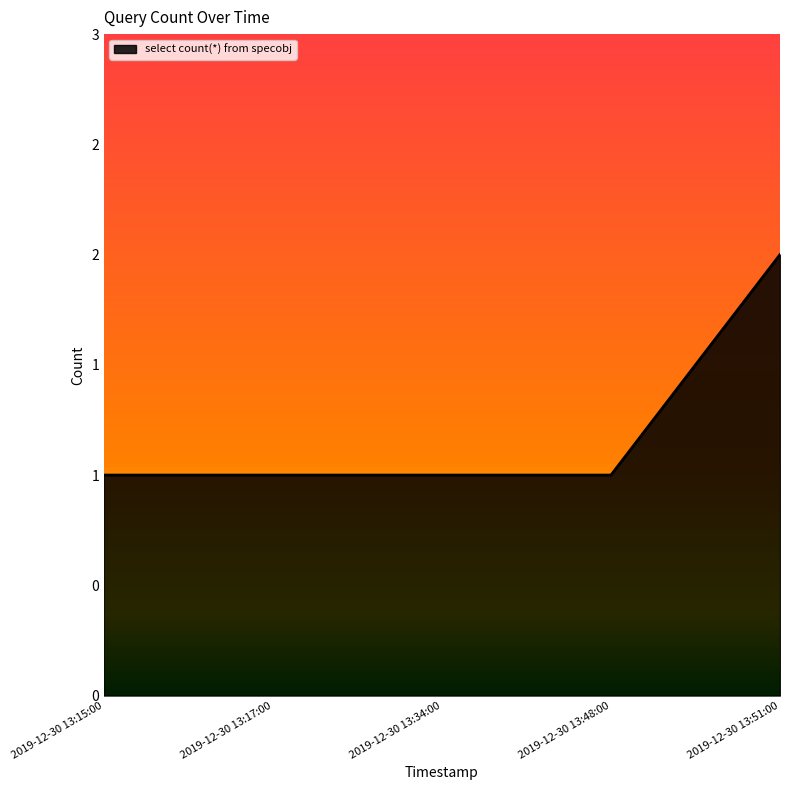

Does the chart display data point markers on the line(s)?

No